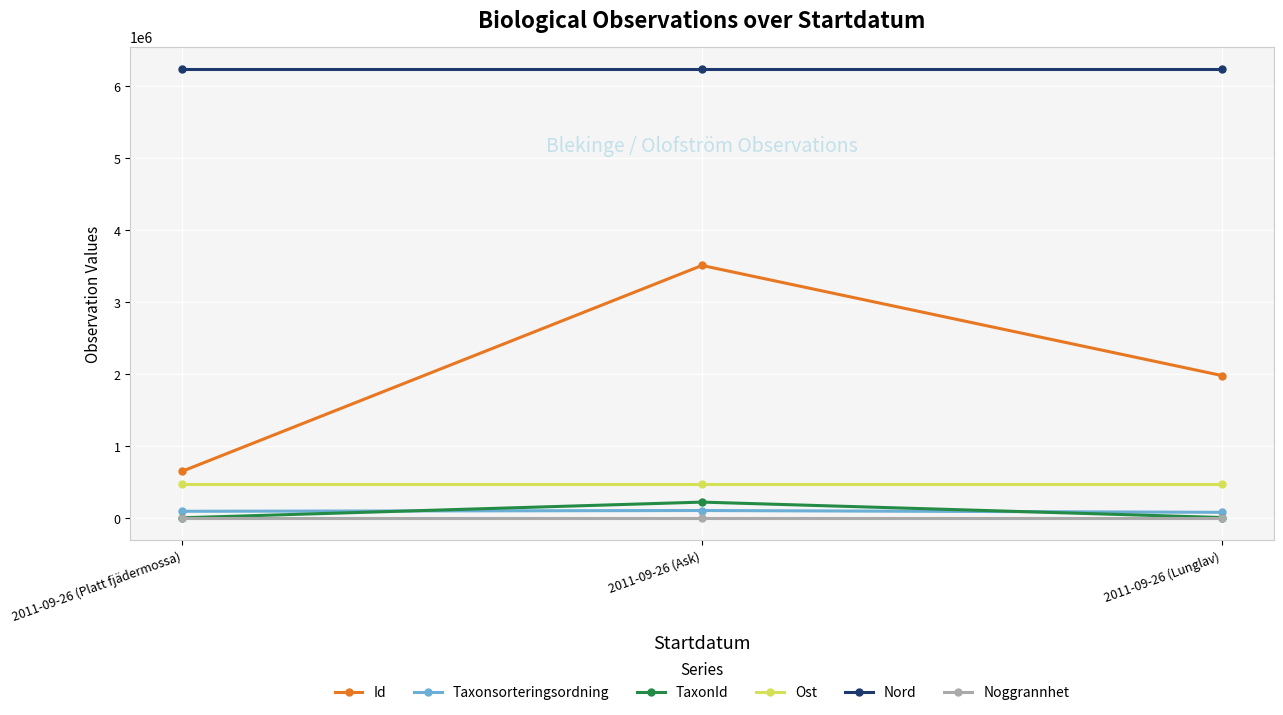

What is the label of the 1st point from the right?

2011-09-26 (Lunglav)